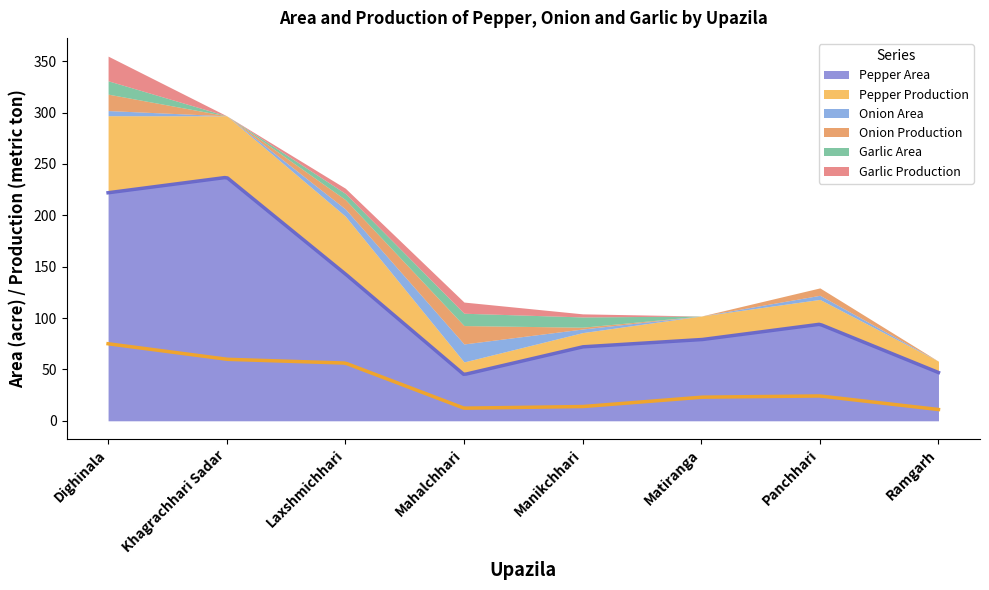

What is the average value of the Garlic Production series?

5.4